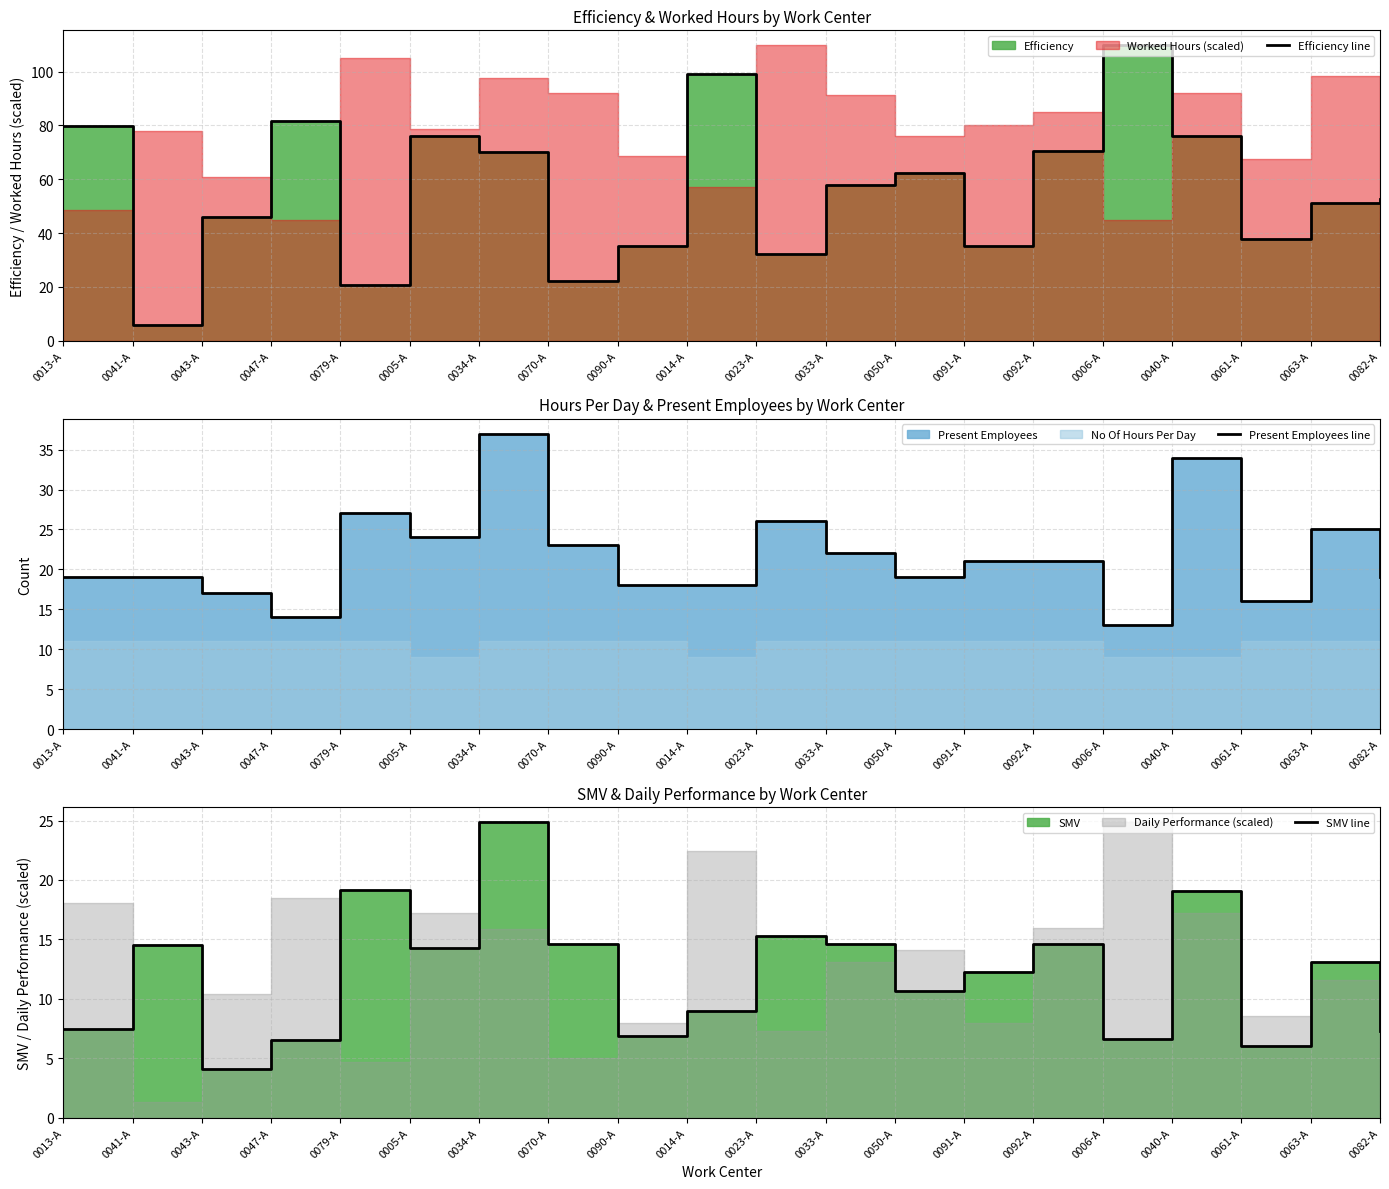

Which series changed the most between 0070-A and 0033-A?

Efficiency line